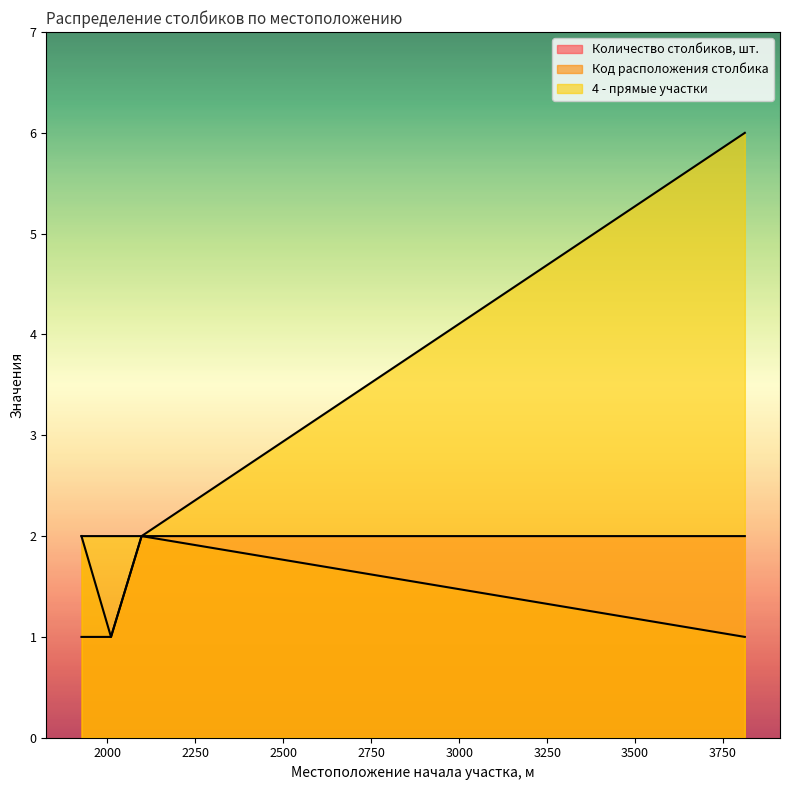

True or false: Количество столбиков, шт. has a value of 1 at 1926.

True